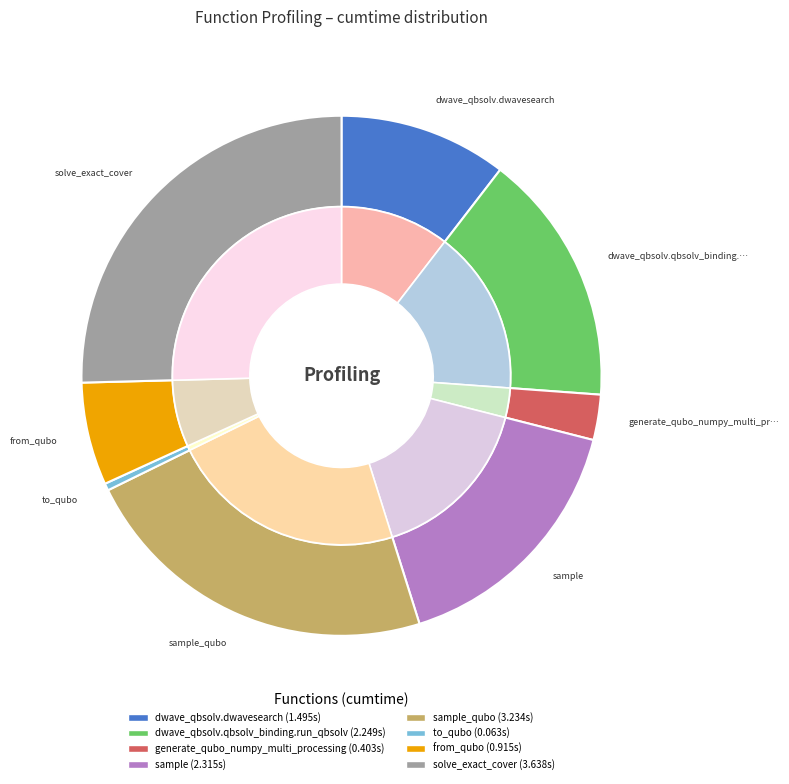

What percentage is the dwave_qbsolv.qbsolv_binding.run_qbsolv slice, to the nearest percent?

16%